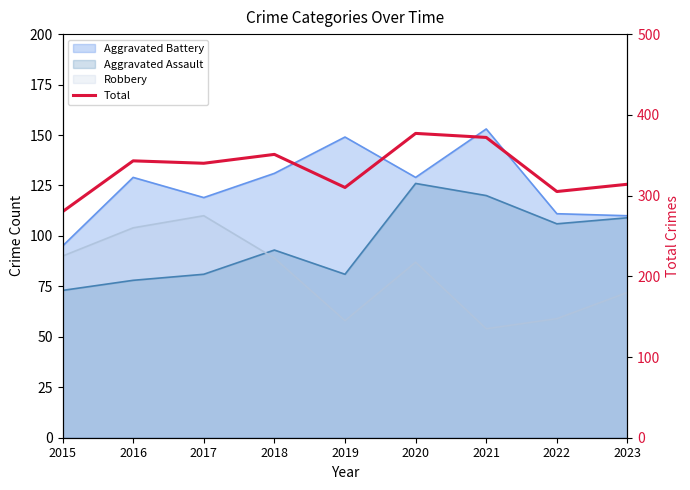

What is the difference between the second highest and second lowest values?

67